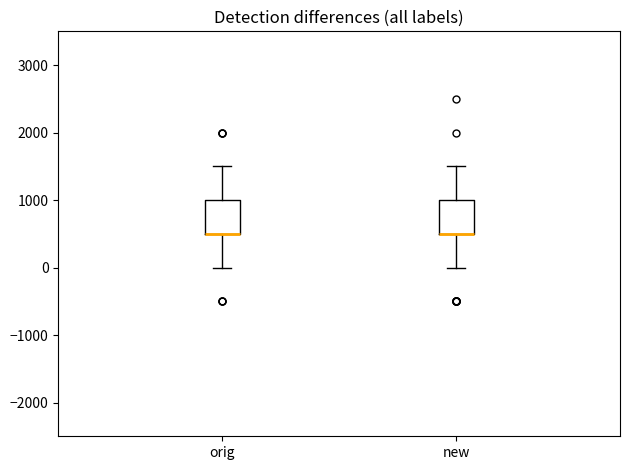

Where does the upper whisker of the box for orig end on the y-axis? The values are not printed on the chart, so give them approximately, as read against the axis.

1500